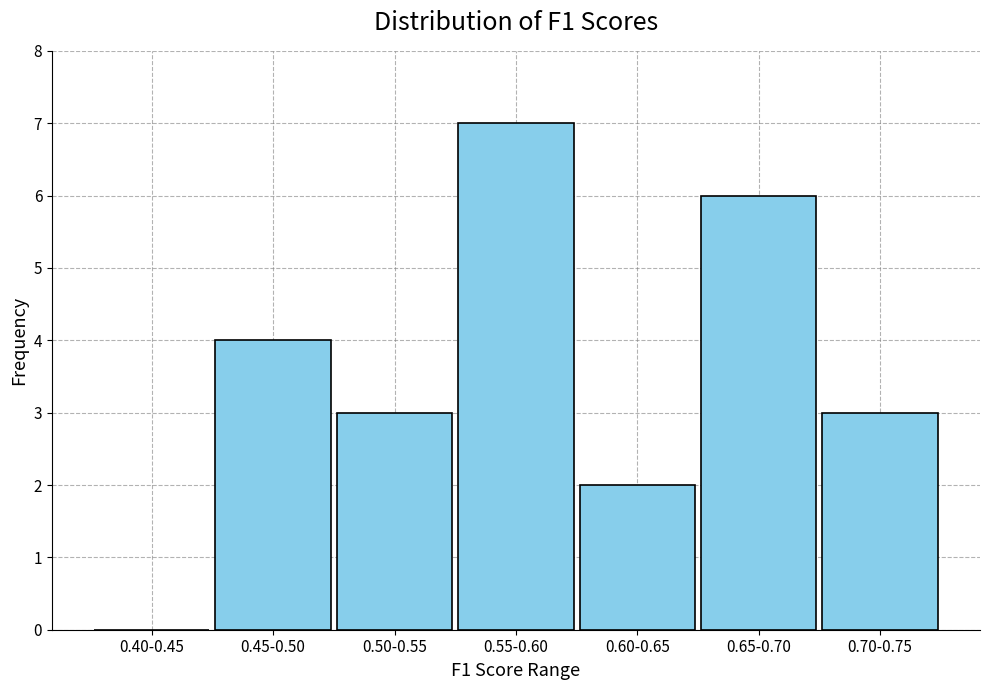

Reading left to right, what are all the values shown in this chart?

0.40-0.45=0	0.45-0.50=4	0.50-0.55=3	0.55-0.60=7	0.60-0.65=2	0.65-0.70=6	0.70-0.75=3